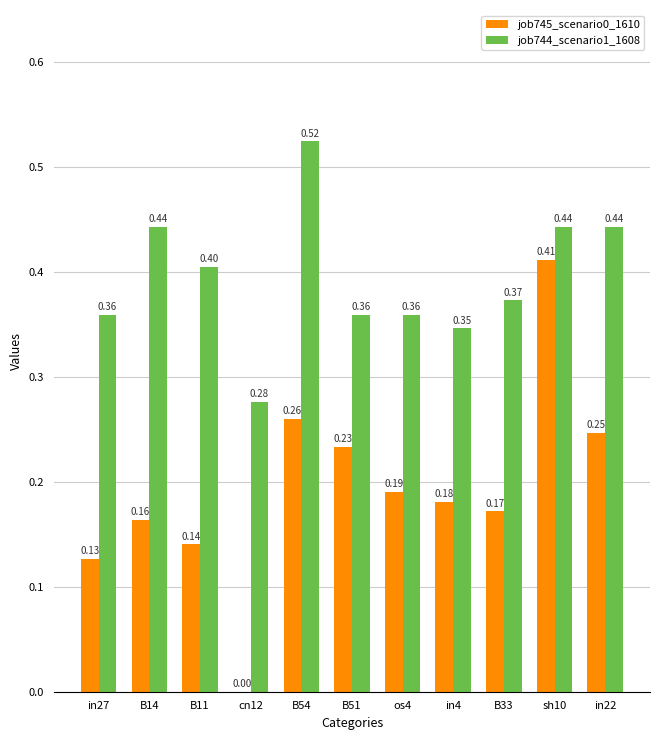

Is the value of job744_scenario1_1608 at B11 greater than the value of job745_scenario0_1610 at in4?

Yes